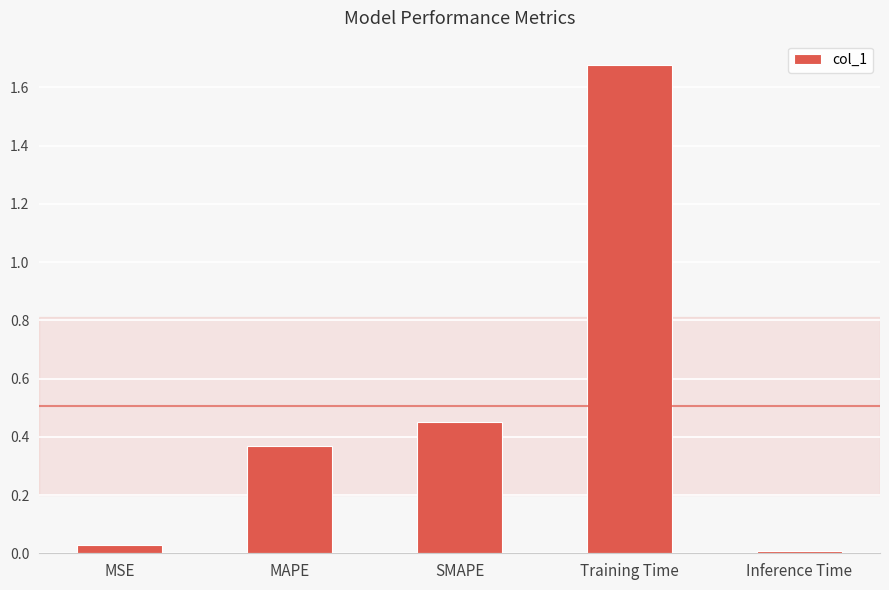

Which label corresponds to the largest value in the chart?

Training Time